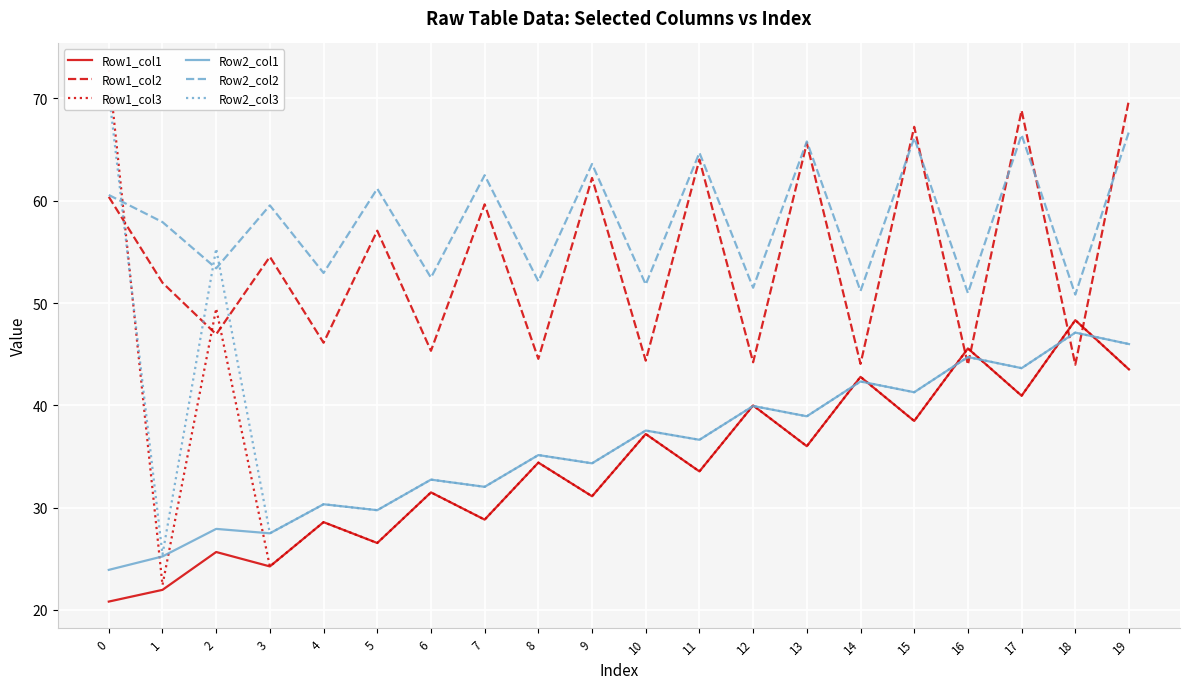

What is the difference between the Row2_col3 values at 9 and 19?

11.7